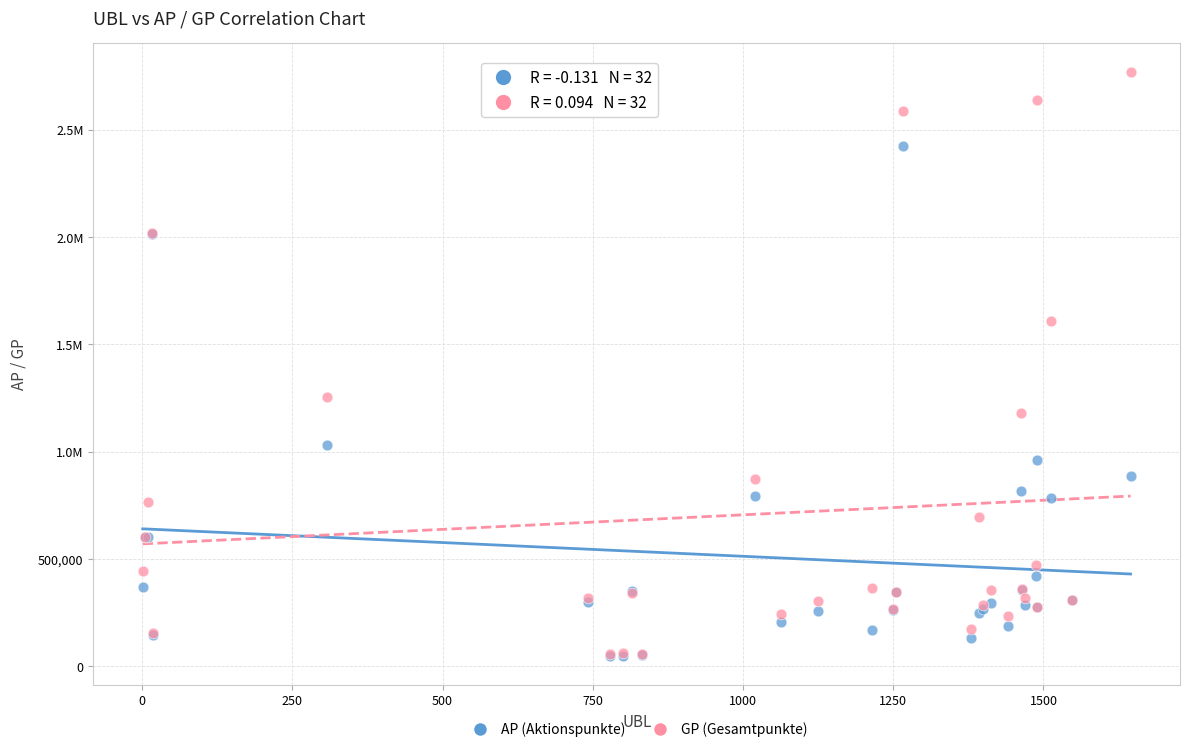

What are all the series names shown in the legend?

AP (Aktionspunkte), GP (Gesamtpunkte)